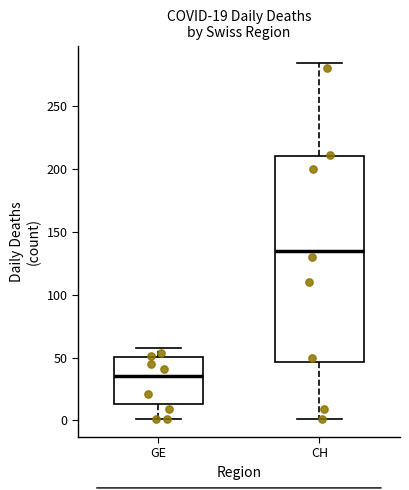

Which box's median line is the highest?

CH